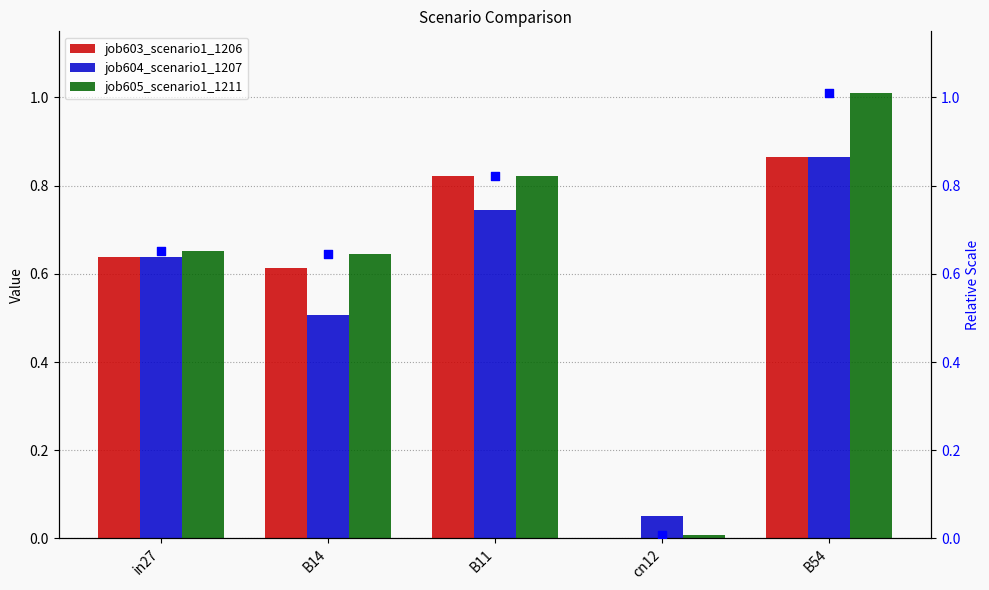

Which series has the largest total across all categories?

job605_scenario1_1211